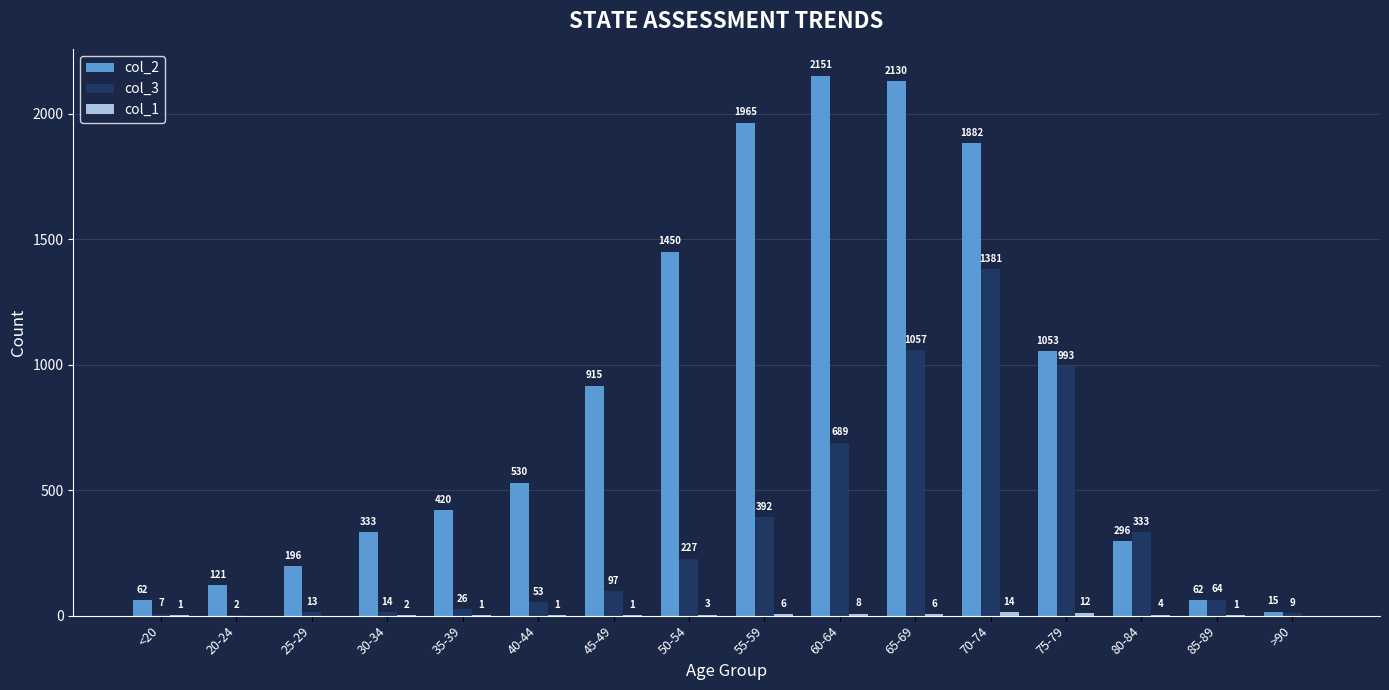

True or false: col_3 has a value of 97 at 45-49.

True